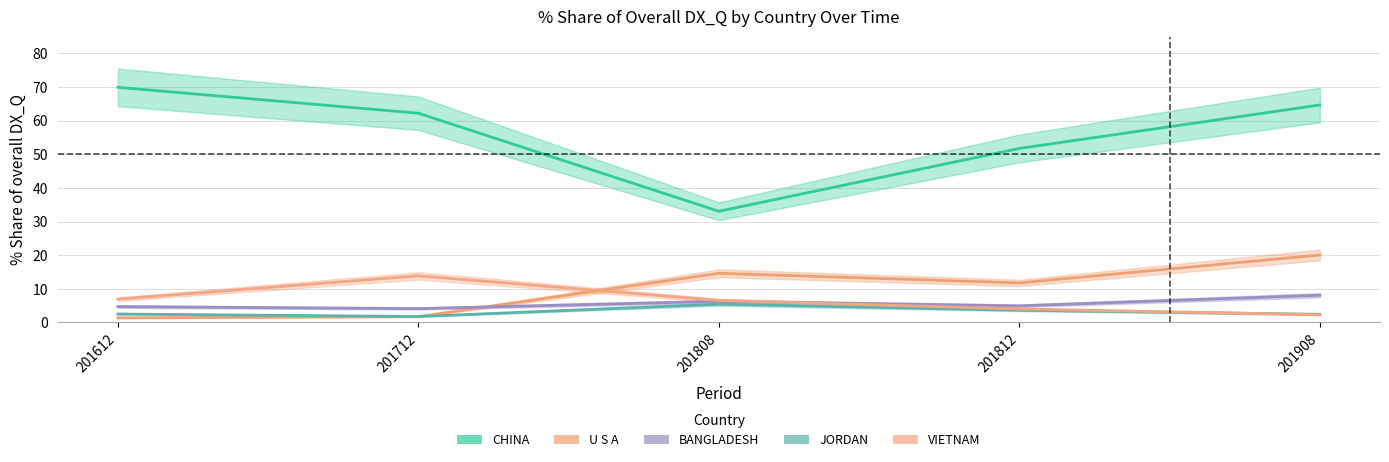

True or false: JORDAN has more than 0 points higher than both neighbors.

True